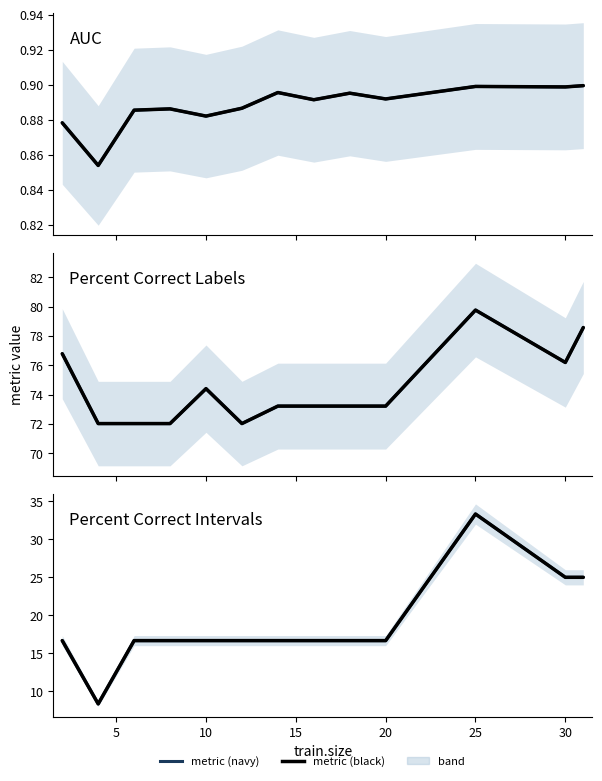

Is this an area chart (filled region under the line)?

No